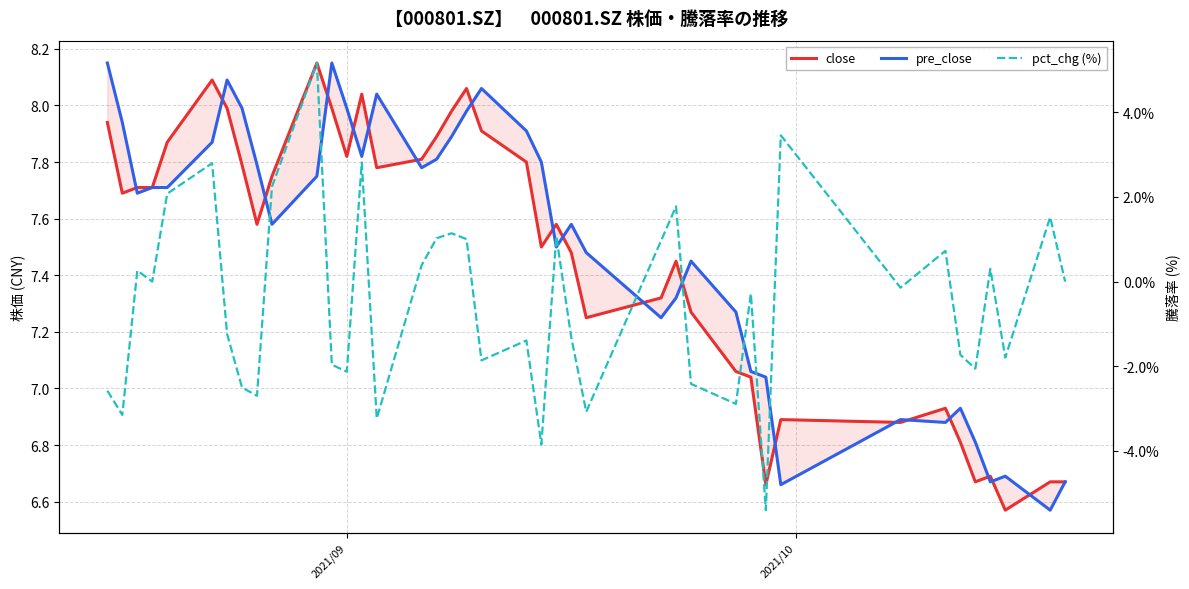

Which series ends up on top after the final intersection of pre_close and close?

close